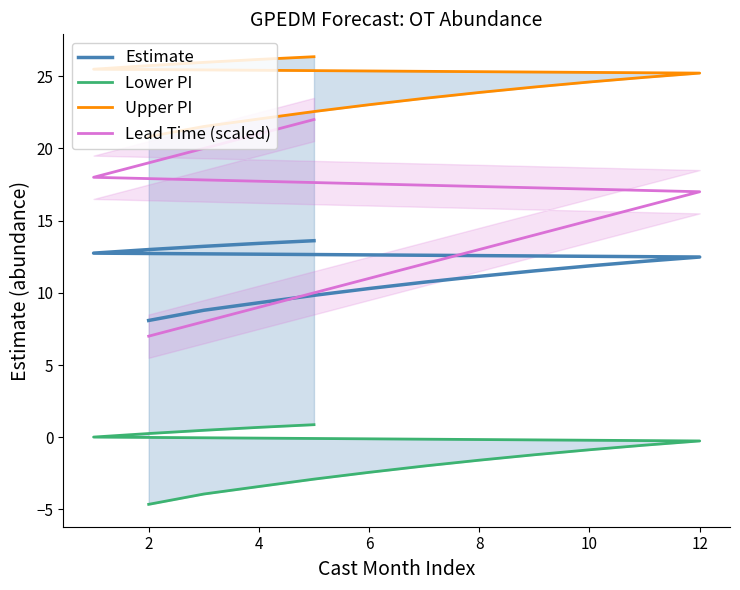

What is the difference between the maximum and minimum values in the Lower PI series?

5.5